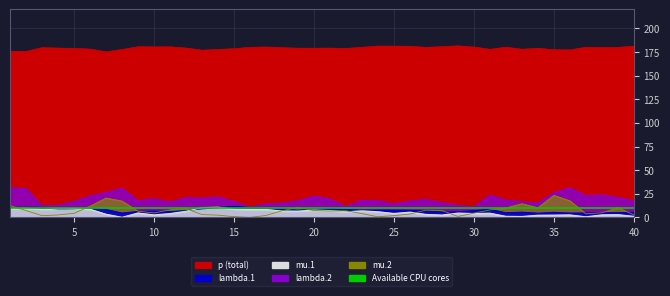

Where is lambda.1 nearest to the value 8?

7